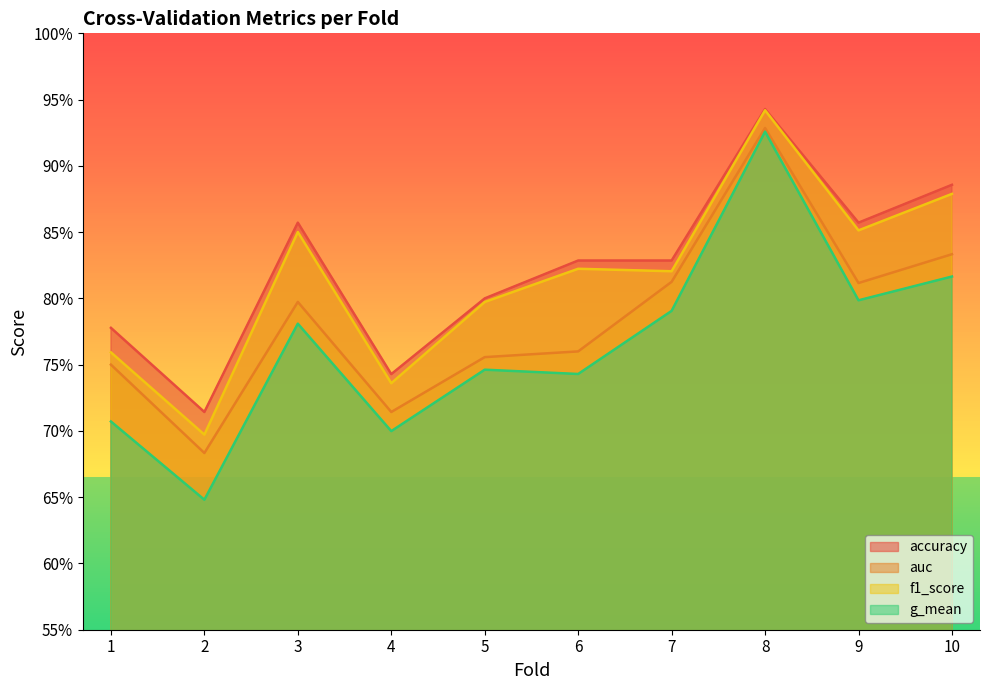

At which category is the sum across all series the highest?

8